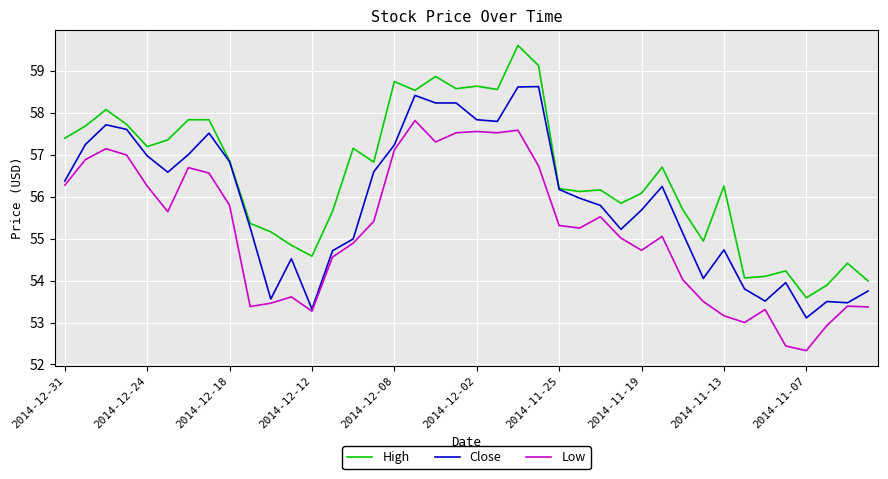

Rank the series by their maximum value, from lowest to highest.

Low, Close, High